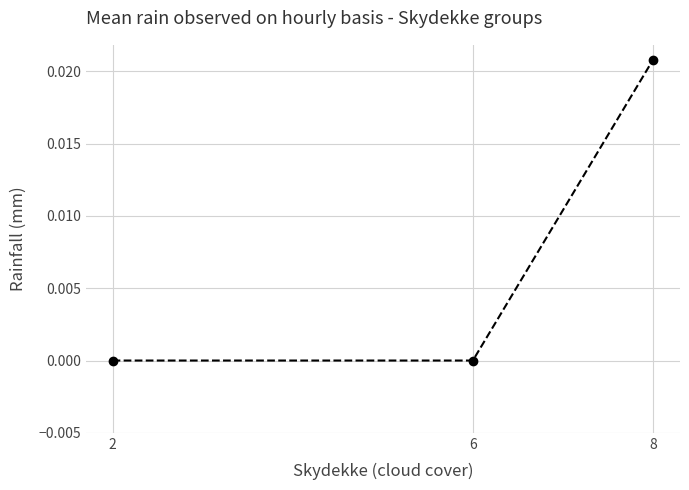

Which has a higher value, 8 or 6?

8